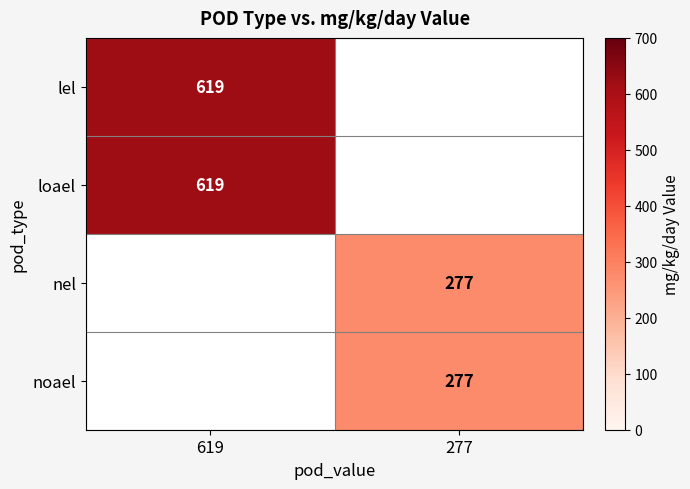

Is it true that noael equals 277 at 277?

True